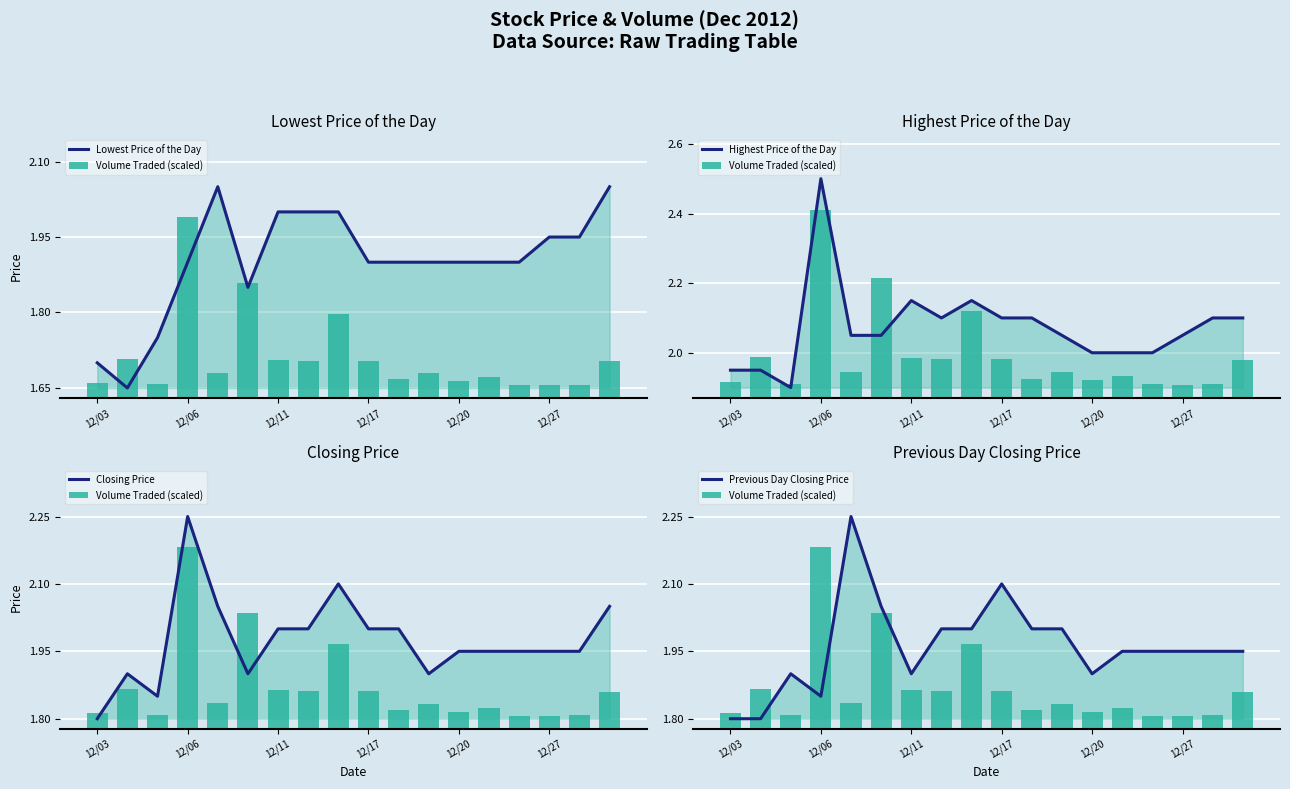

What is the lowest value of the Highest Price of the Day series?

1.9